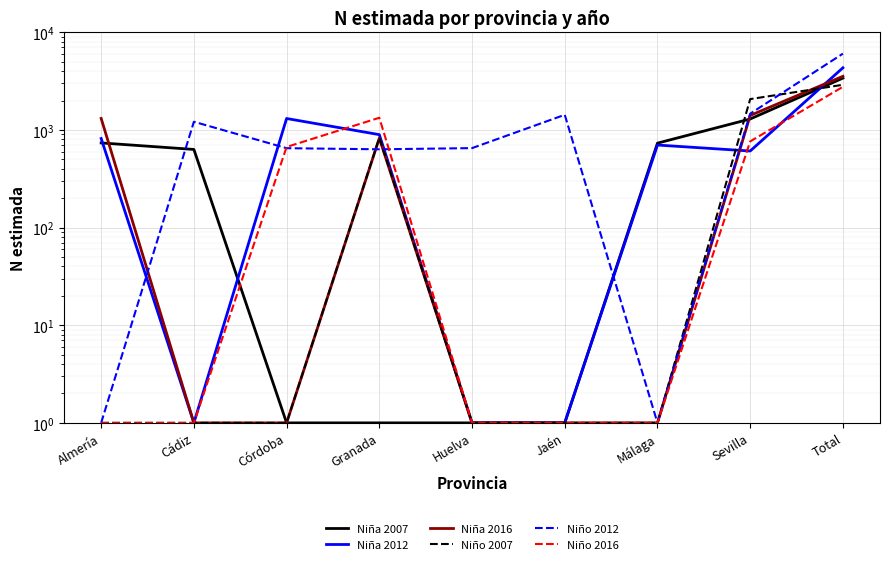

How many interior local peaks does the Niña 2016 series have?

1